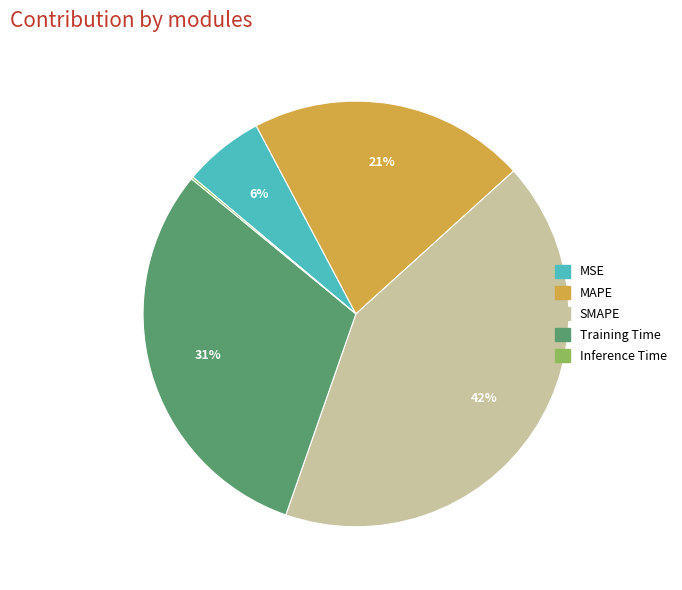

Which slice is the largest?

SMAPE